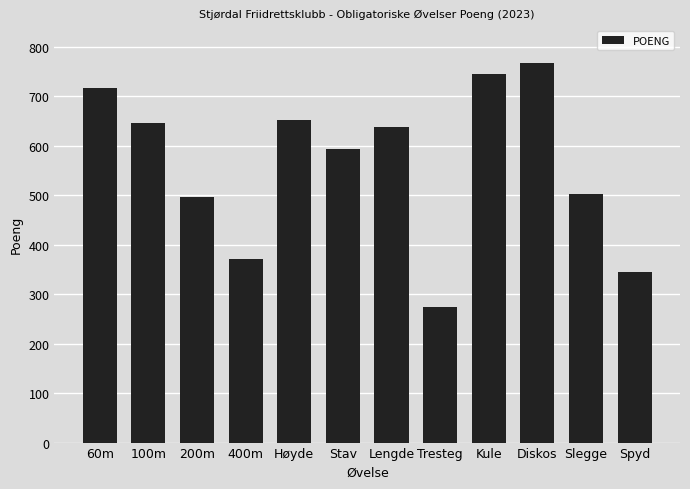

How many bars are there in total?

12